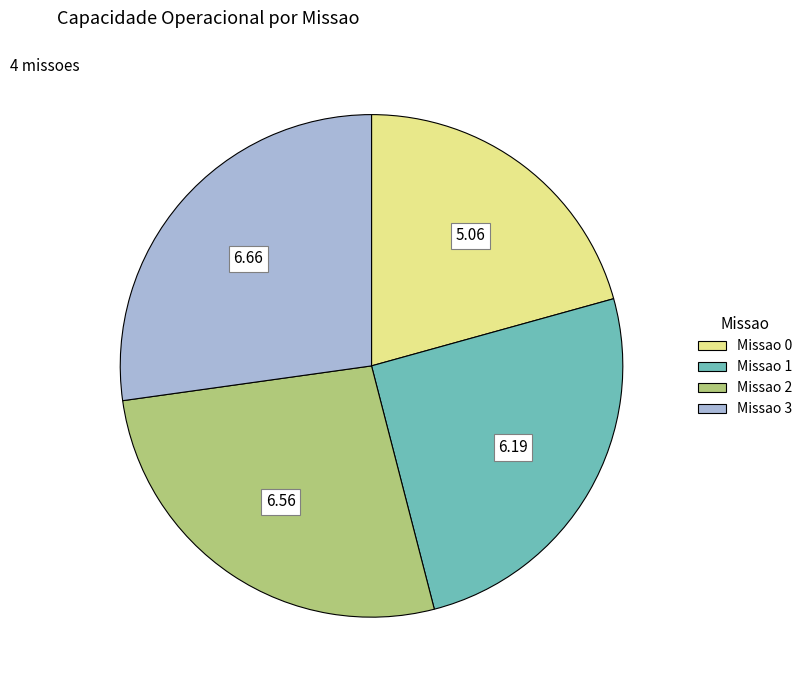

Which has a higher value, Missao 3 or Missao 1?

Missao 3